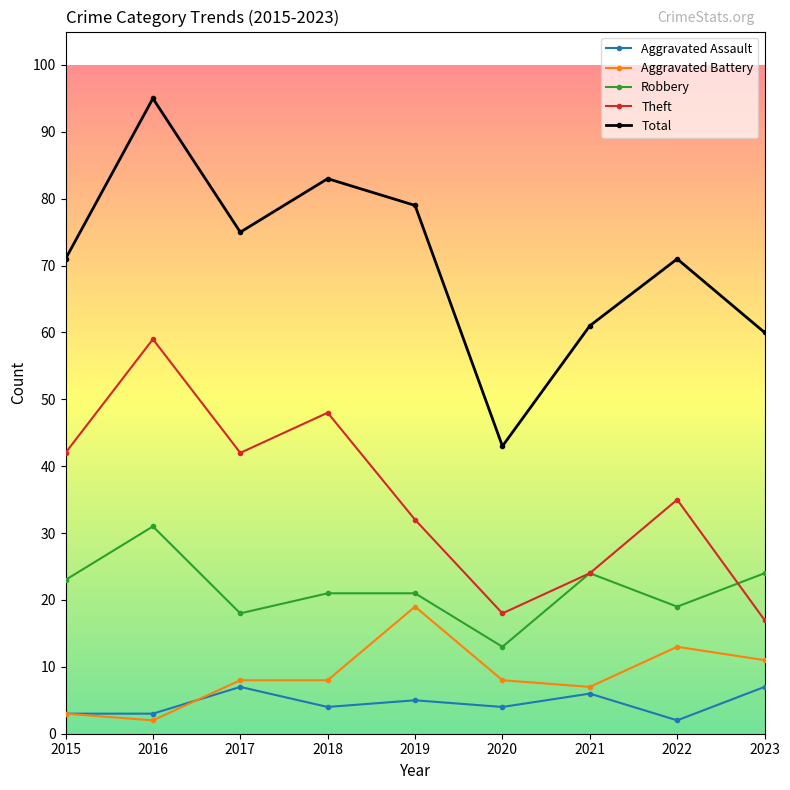

Which series changed the most between 2015 and 2023?

Theft